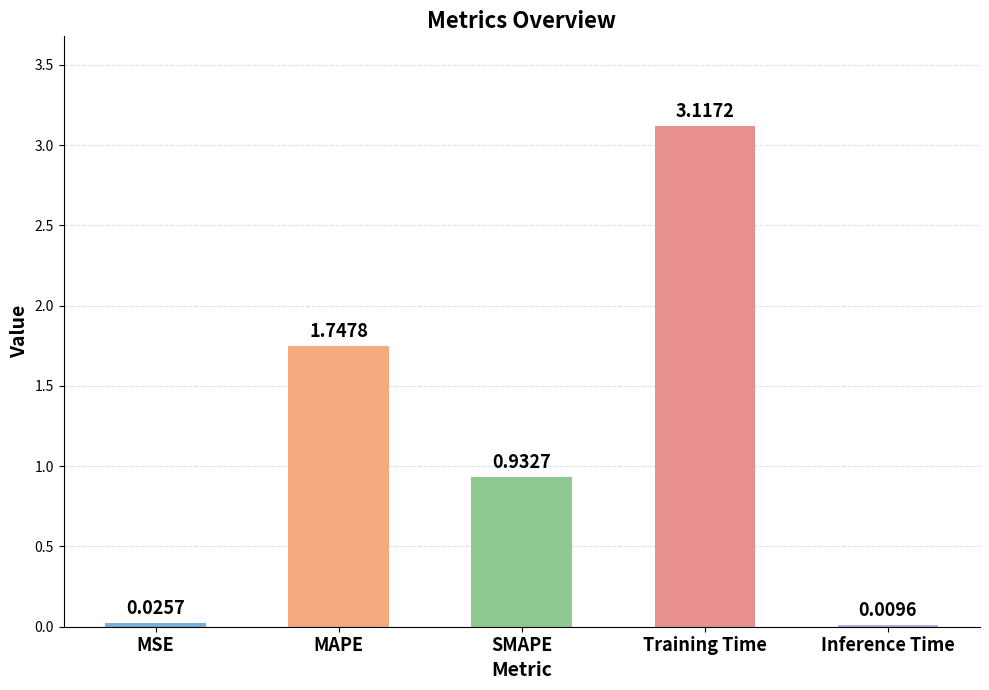

Which label corresponds to the largest value in the chart?

Training Time